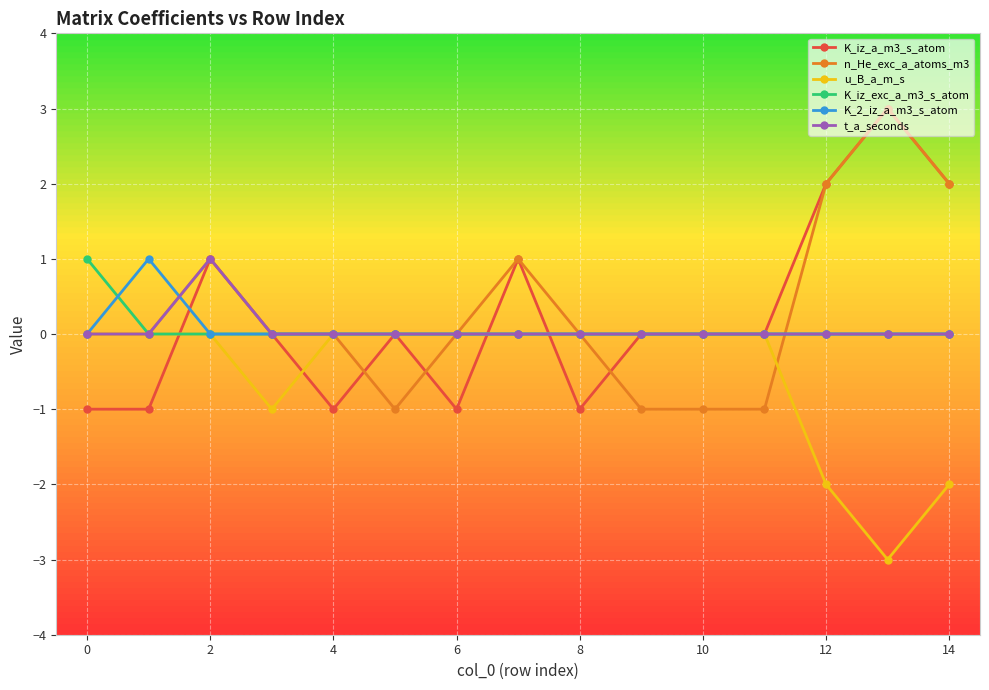

What is the greatest value displayed?

3